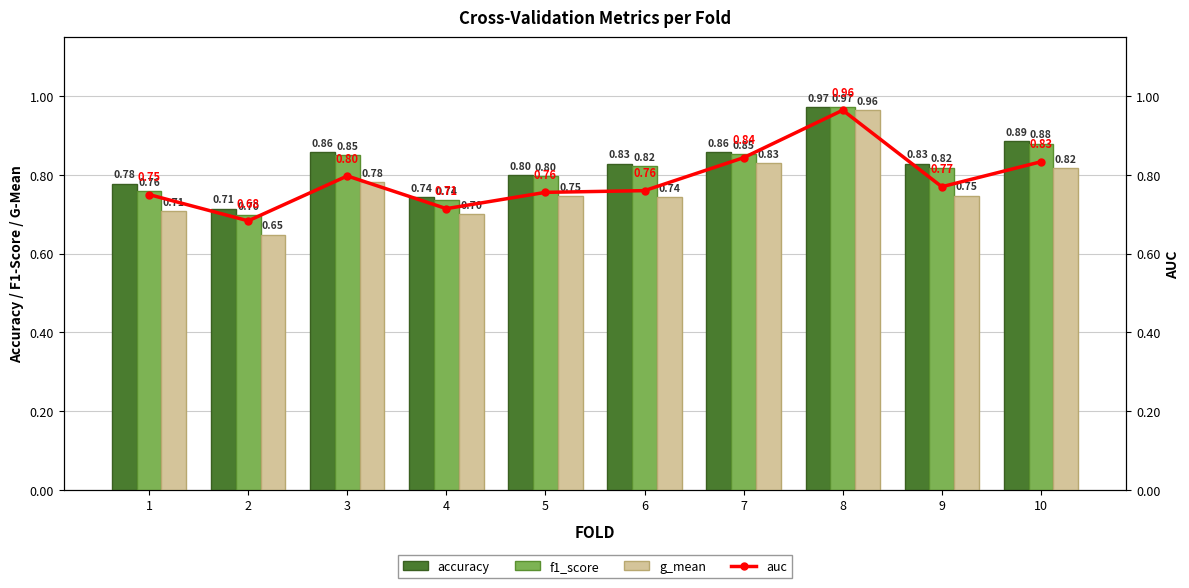

List the series in order of their peak value, lowest first.

g_mean, auc, f1_score, accuracy